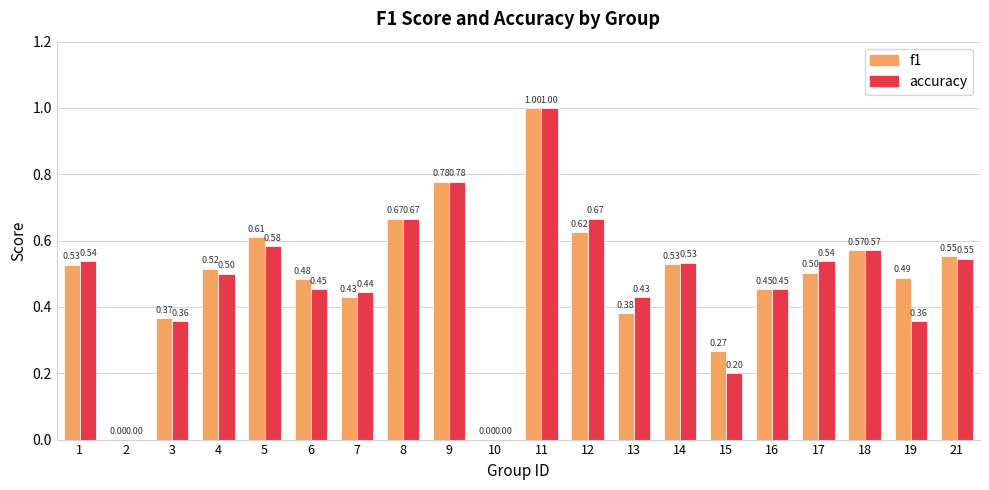

Between 2 and 19, which series saw the biggest shift?

f1